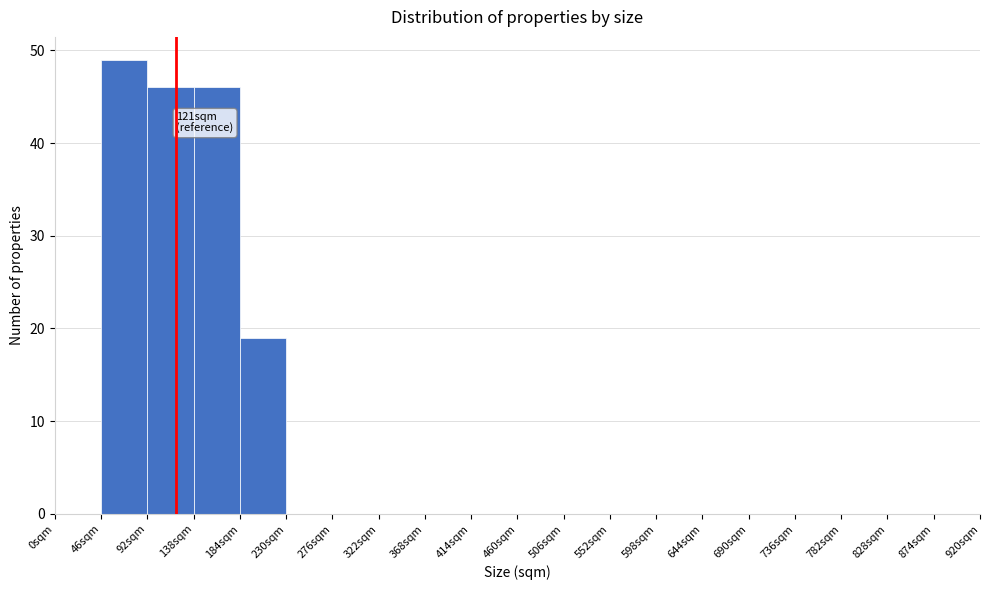

Over which range of the x-axis is the bar tallest?

46 to 92